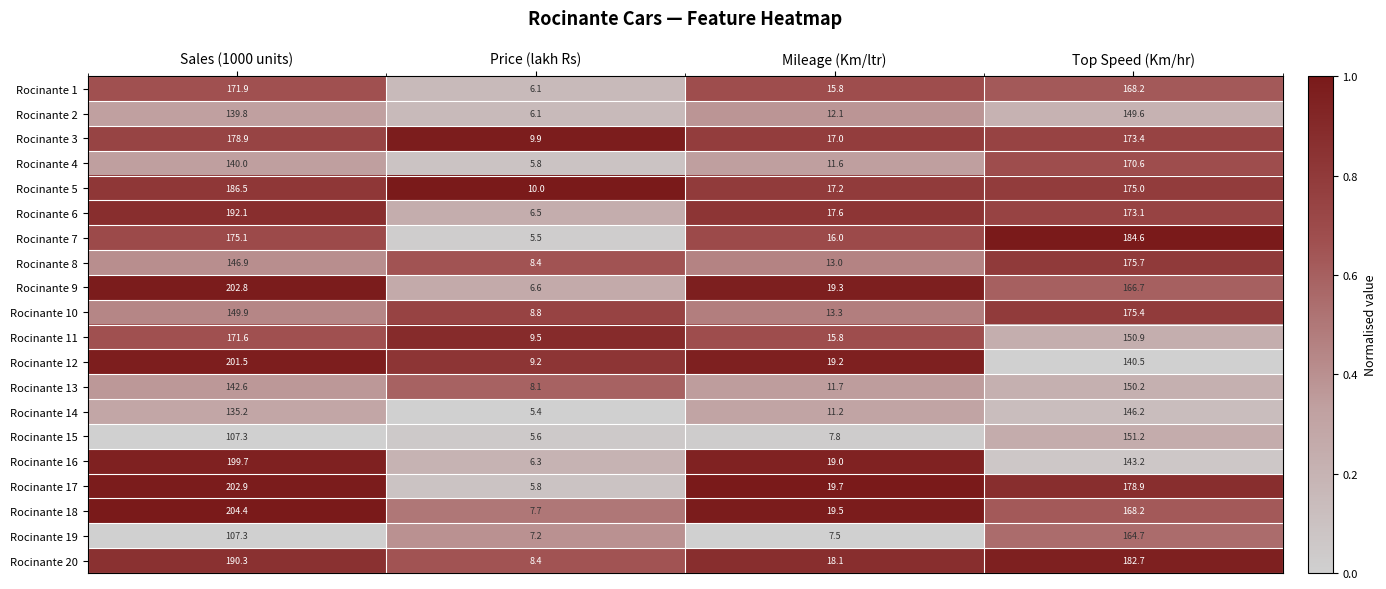

At which label does Rocinante 15 reach its minimum?

Price (lakh Rs)